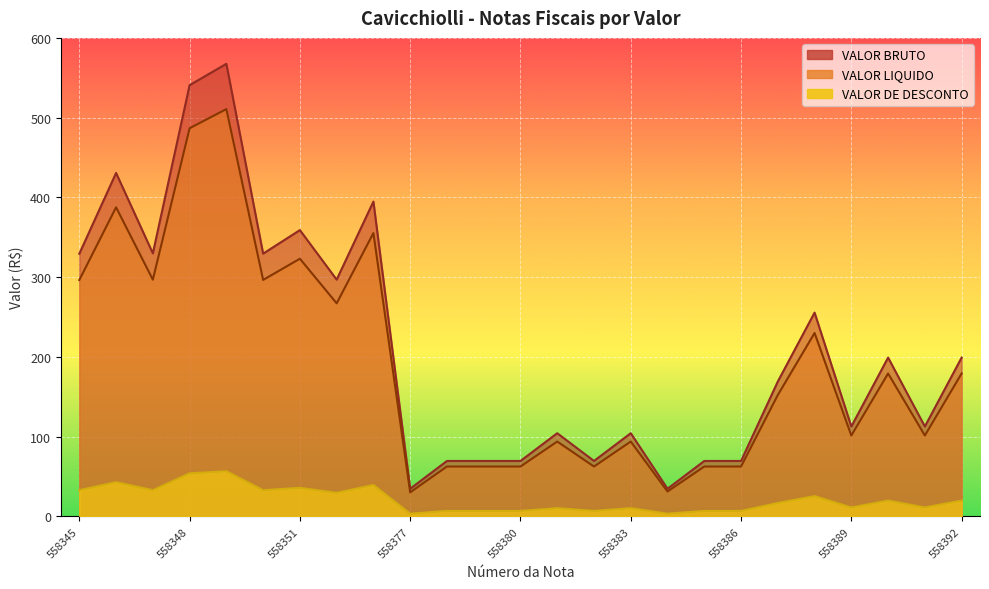

Where is VALOR LIQUIDO nearest to the value 270?

558352